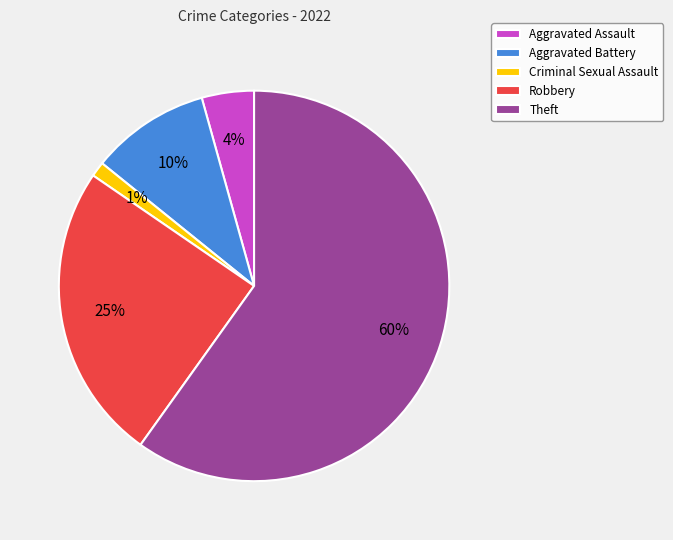

Is there a majority slice in this chart?

Yes